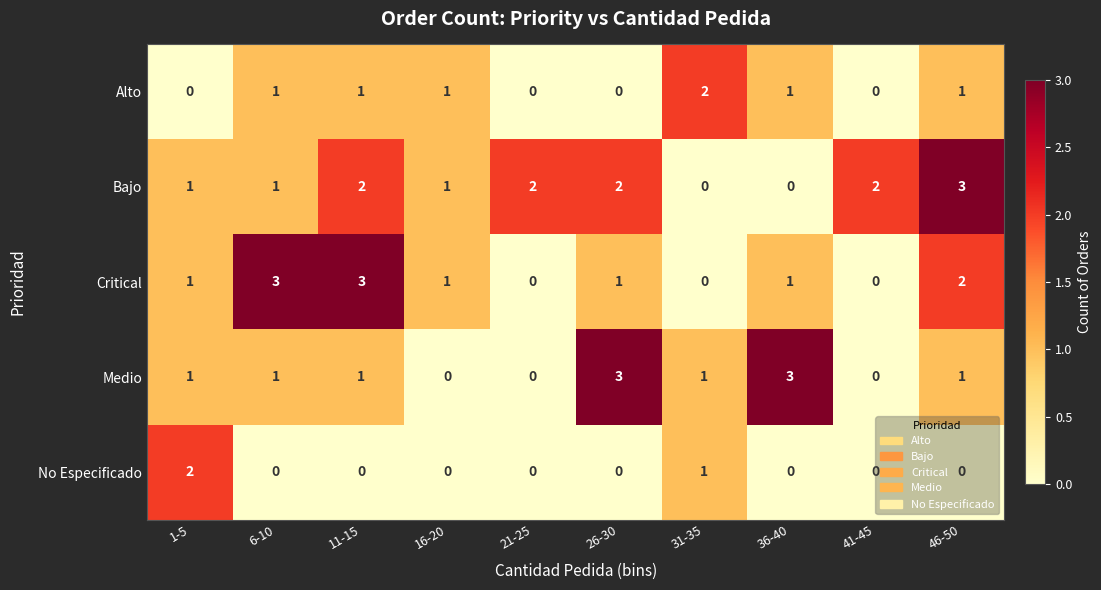

What is the sum of all Critical values?

12